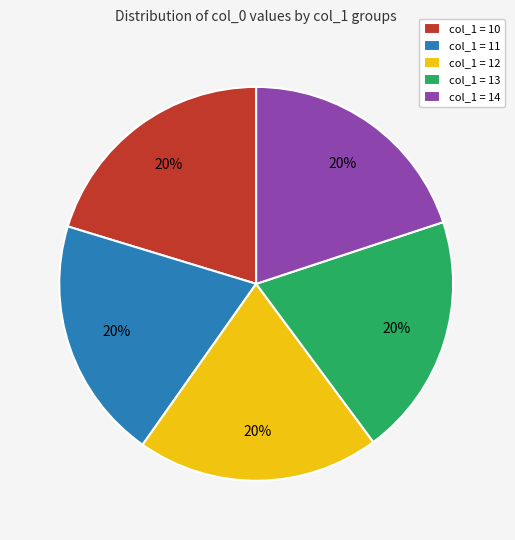

Combined, do col_1 = 10 and col_1 = 13 account for over 50%?

No